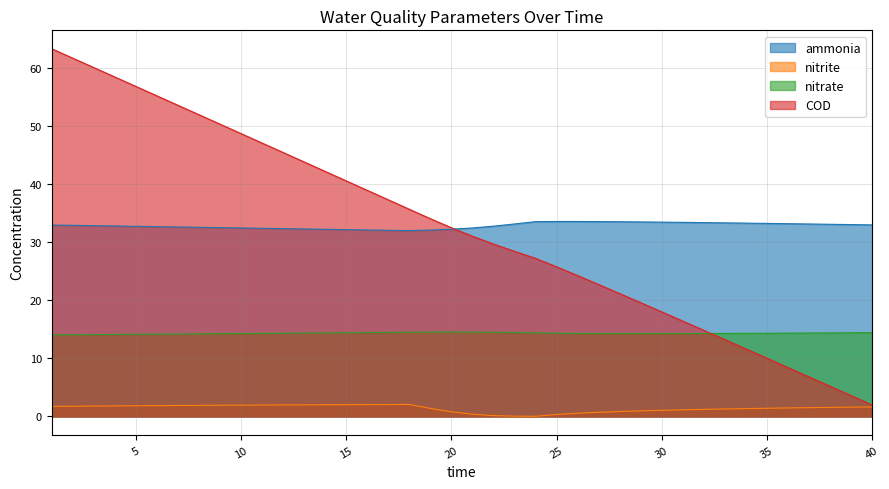

At how many categories does at least one series exceed 20?

40